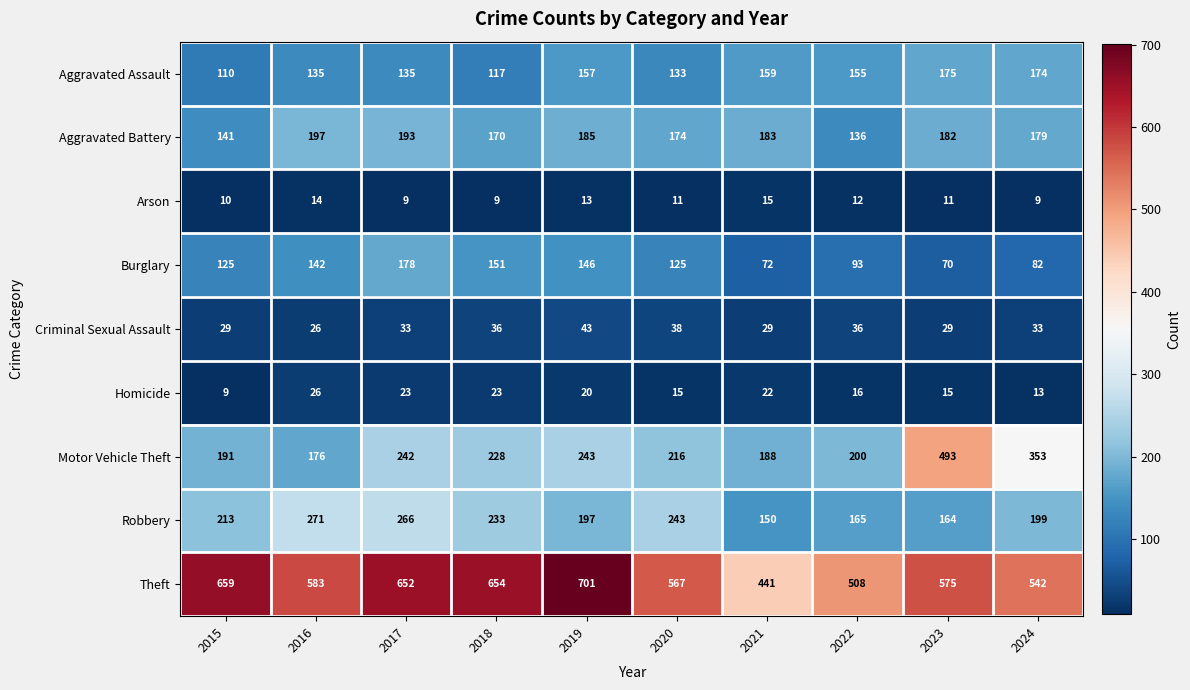

Between 2021 and 2023, which series saw the biggest shift?

Motor Vehicle Theft